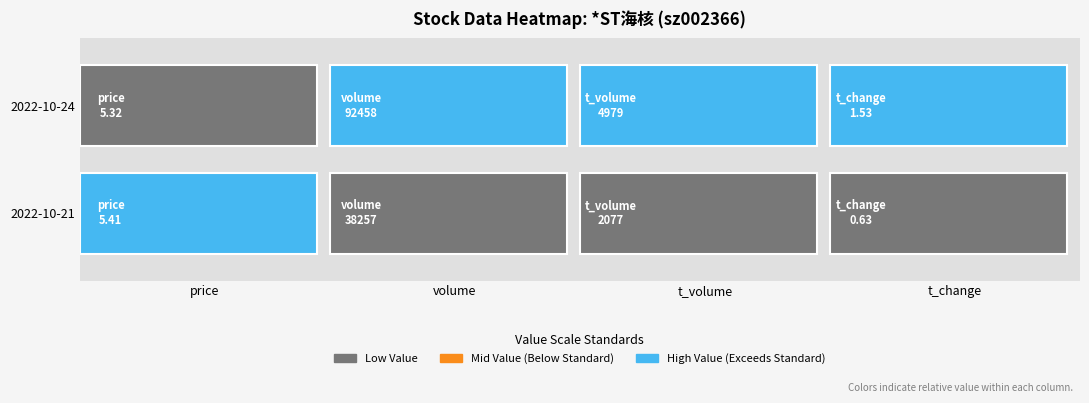

What is the total value across all series at t_change?

2.2